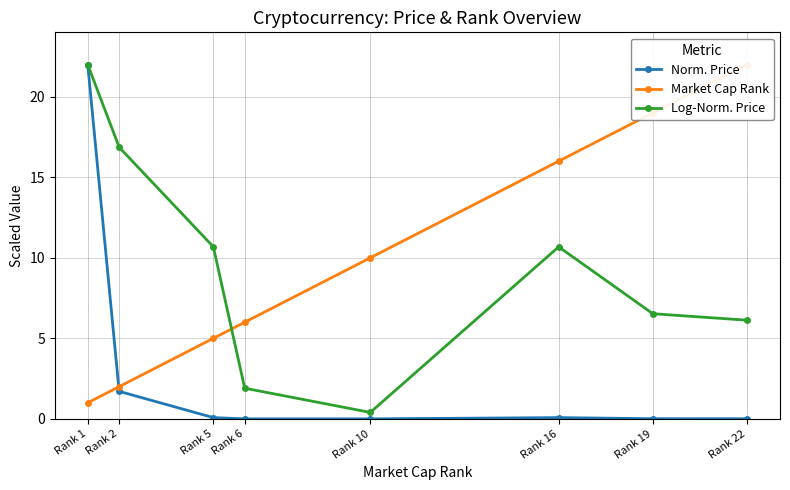

Which category has the highest value in the Log-Norm. Price series?

Rank 1